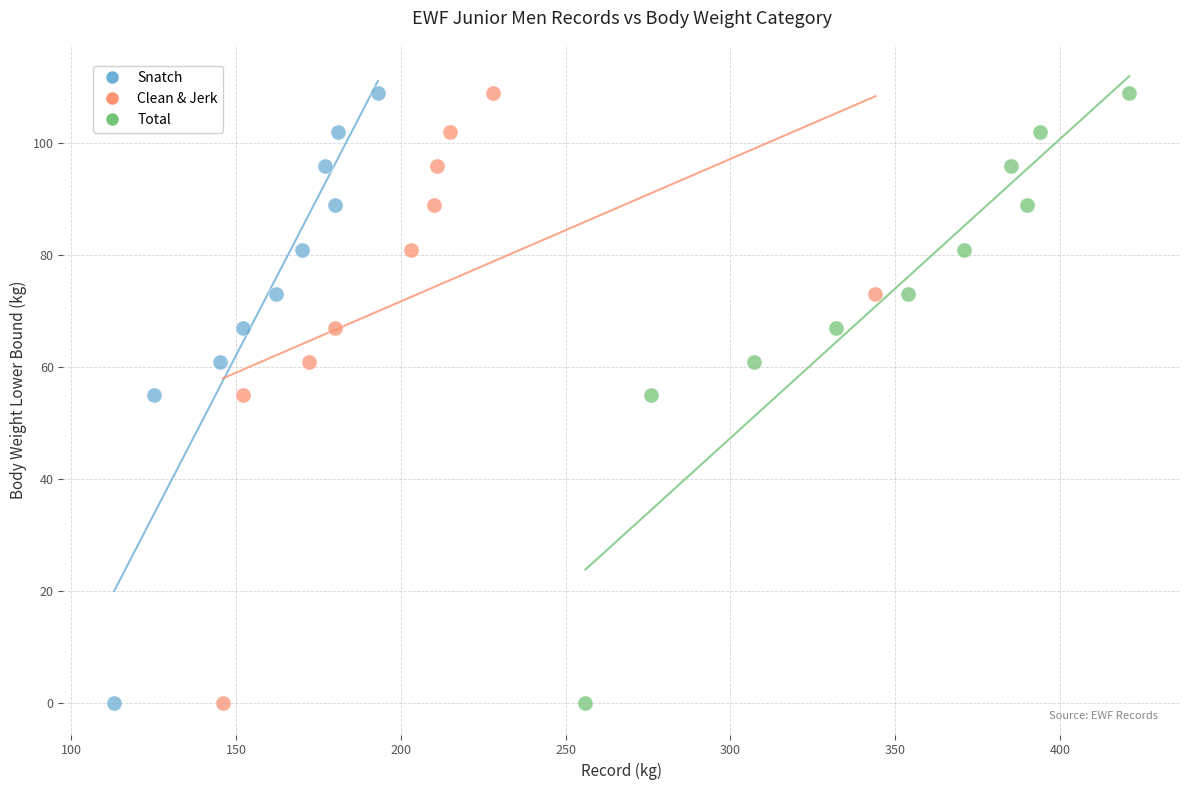

What are all the series names shown in the legend?

Snatch, Clean & Jerk, Total